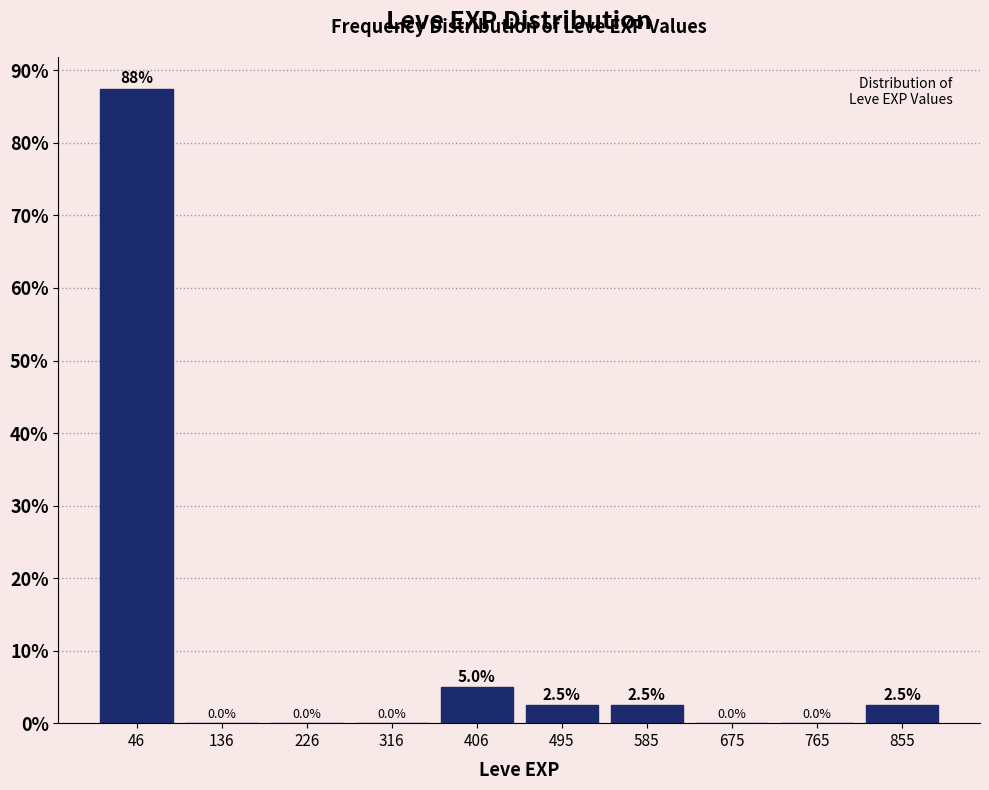

Which range on the x-axis has the tallest bar?

0 to 90